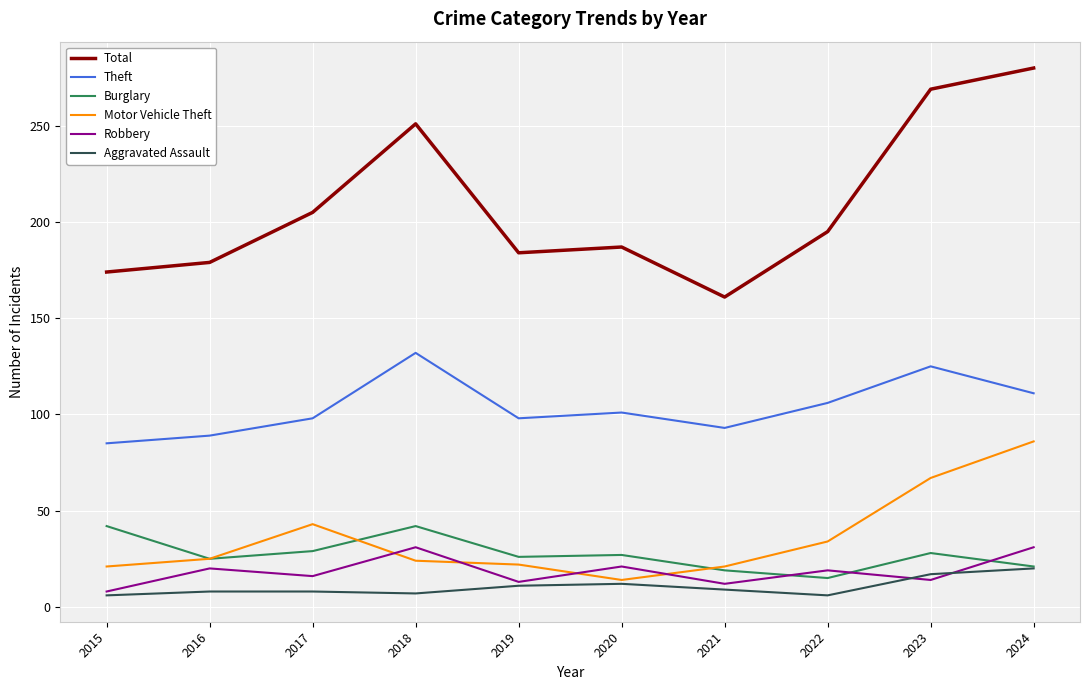

The value of Burglary at 2017 is 16. True or false?

False